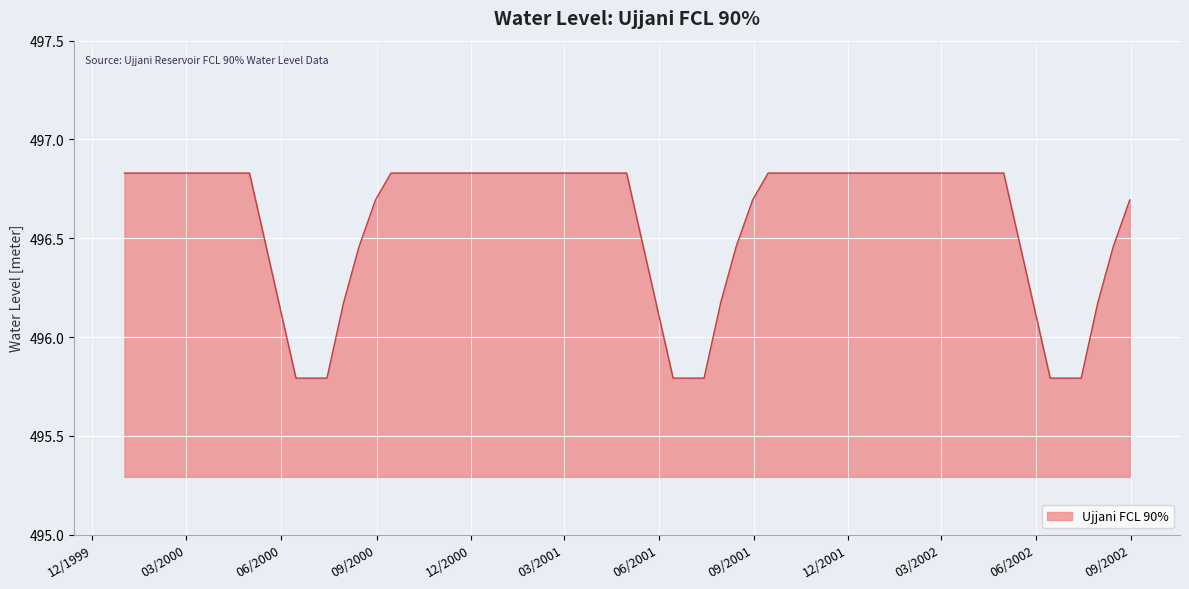

What is the difference between the maximum and minimum values?

1.0